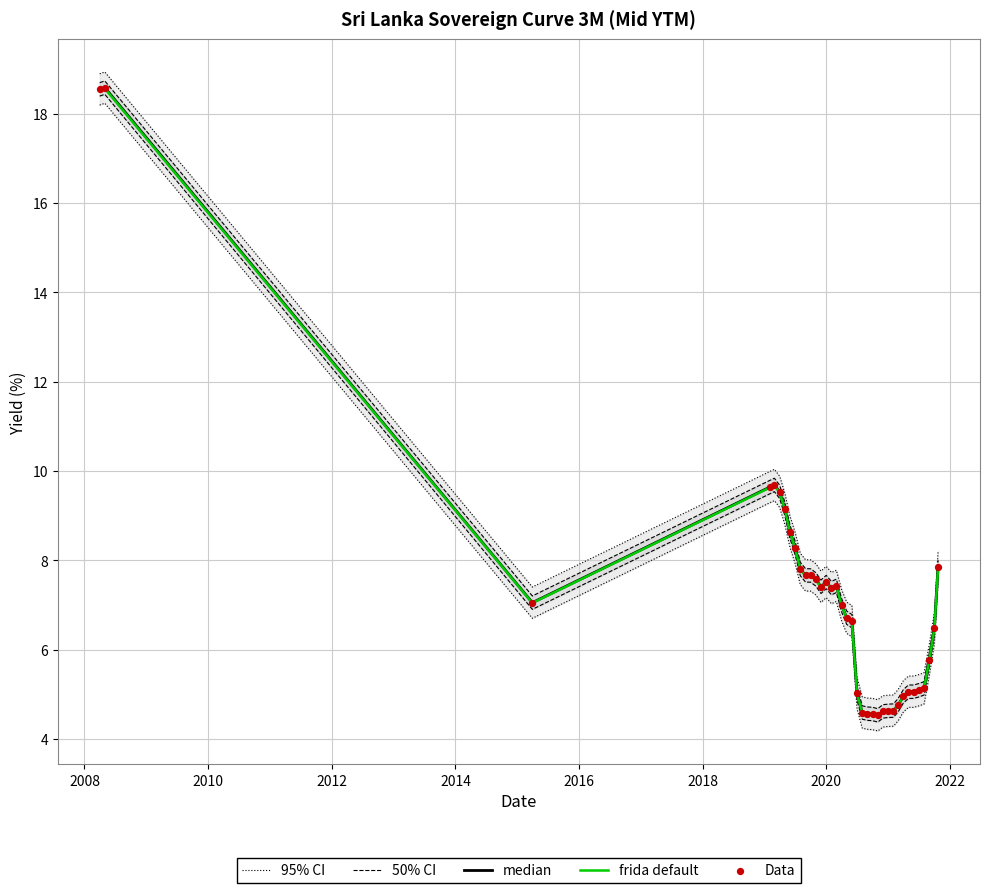

Which series contains the lowest Y value?

frida default